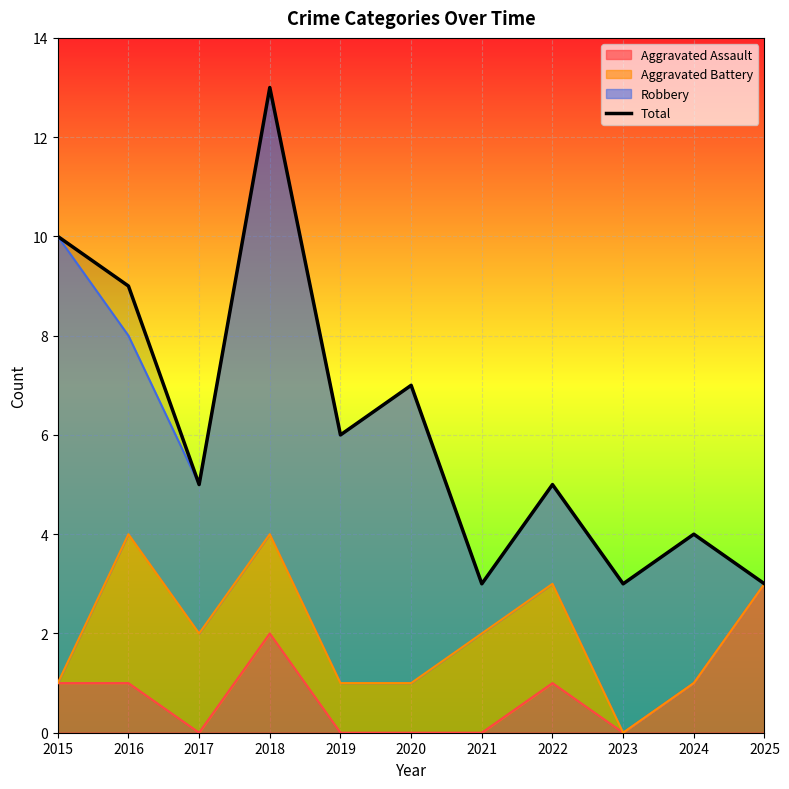

Reading right to left, transcribe all the data shown in this chart.

2025=3	2024=4	2023=3	2022=5	2021=3	2020=7	2019=6	2018=13	2017=5	2016=9	2015=10